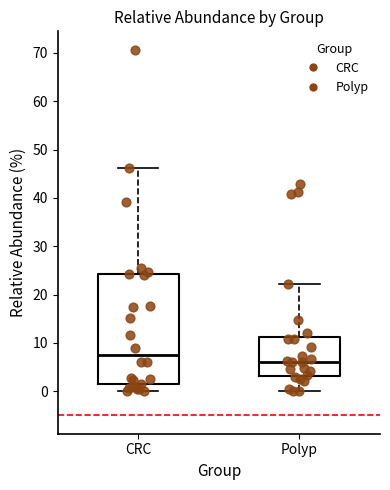

Reading left to right, transcribe this box plot: for each box, give where its median line is, the range the box spans, and where its two whiskers end, as read against the y-axis. The values are not printed on the chart, so give them approximately, as read against the axis.

CRC: median 7, box 1 to 24, whiskers 0 to 46
Polyp: median 6, box 3 to 11, whiskers 0 to 22